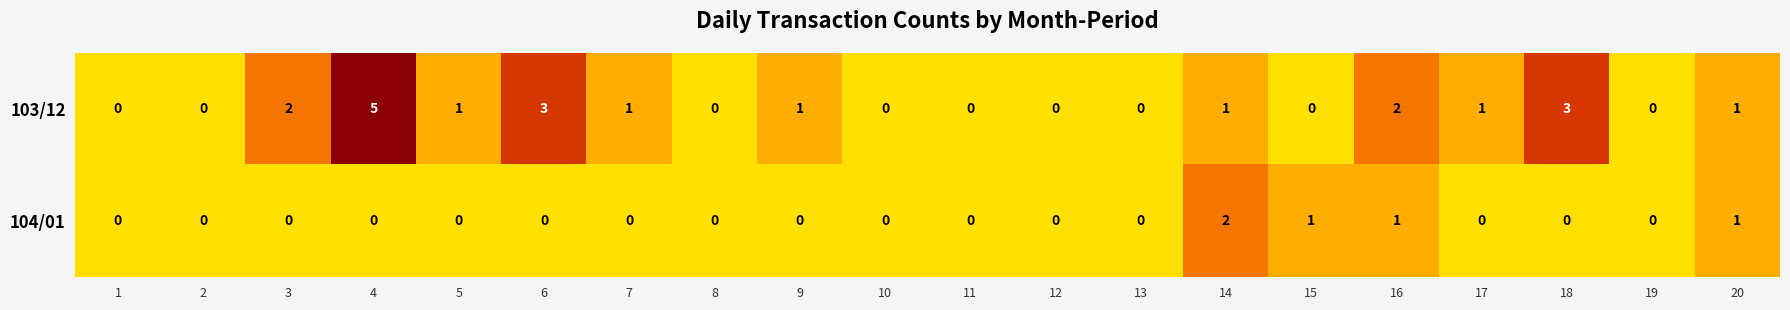

Between 4 and 8, which series saw the biggest shift?

103/12